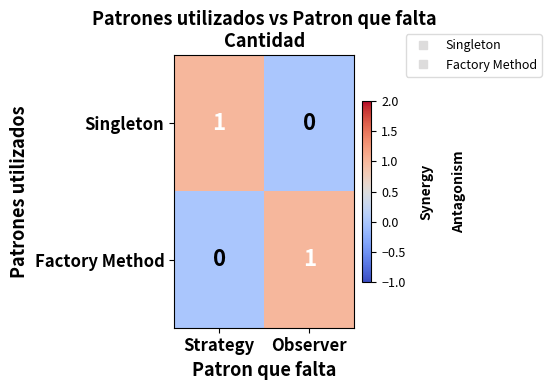

At Strategy, list the series in order from largest to smallest.

Singleton, Factory Method